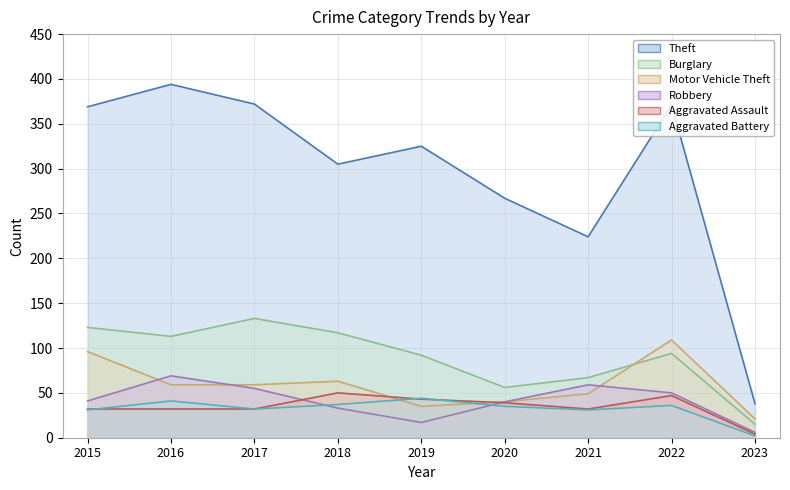

Does the chart display data point markers on the line(s)?

No